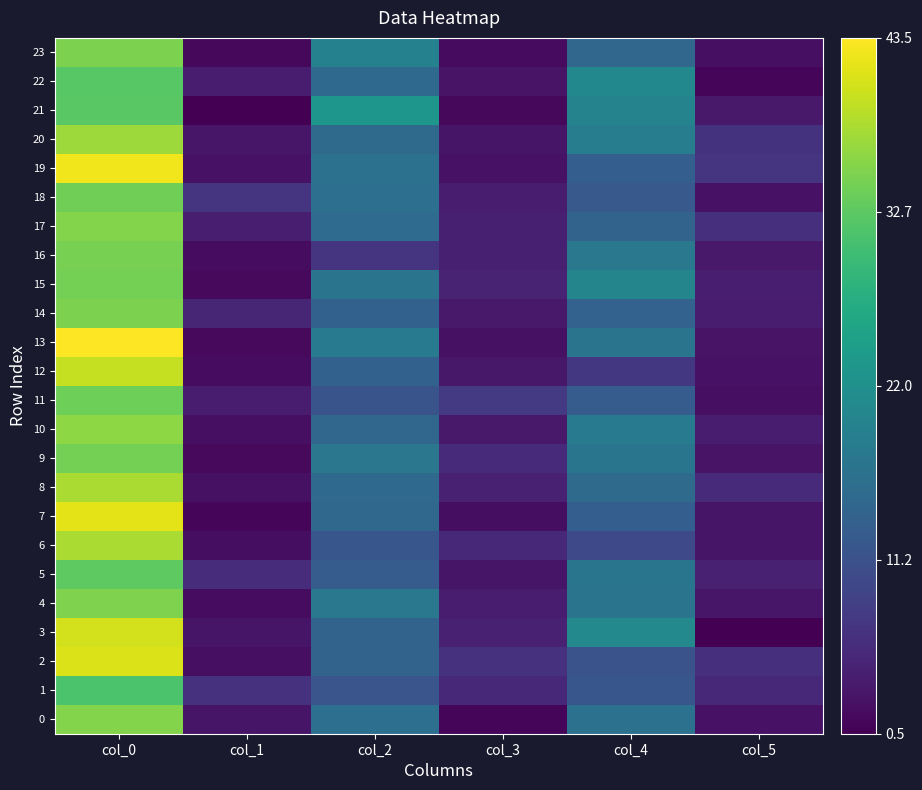

How many series are shown in this chart?

24